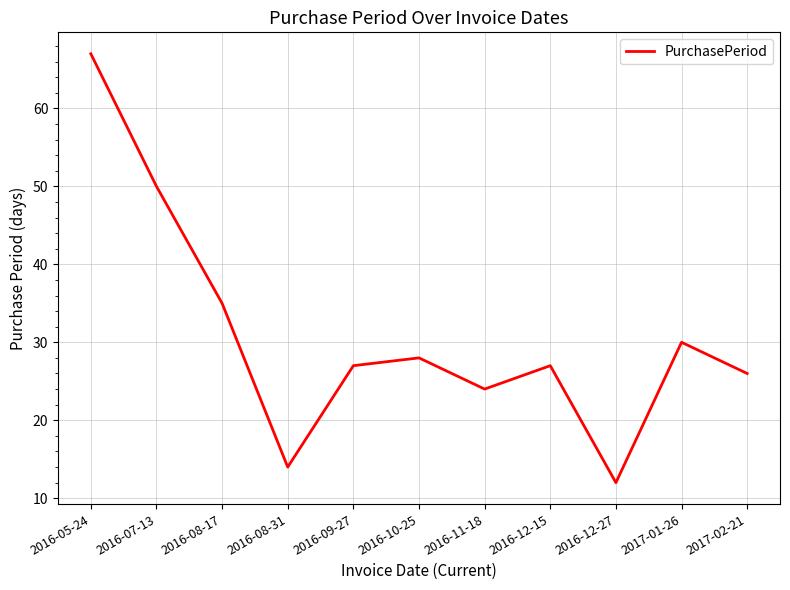

True or false: the data shows 27 at 2016-09-27.

True